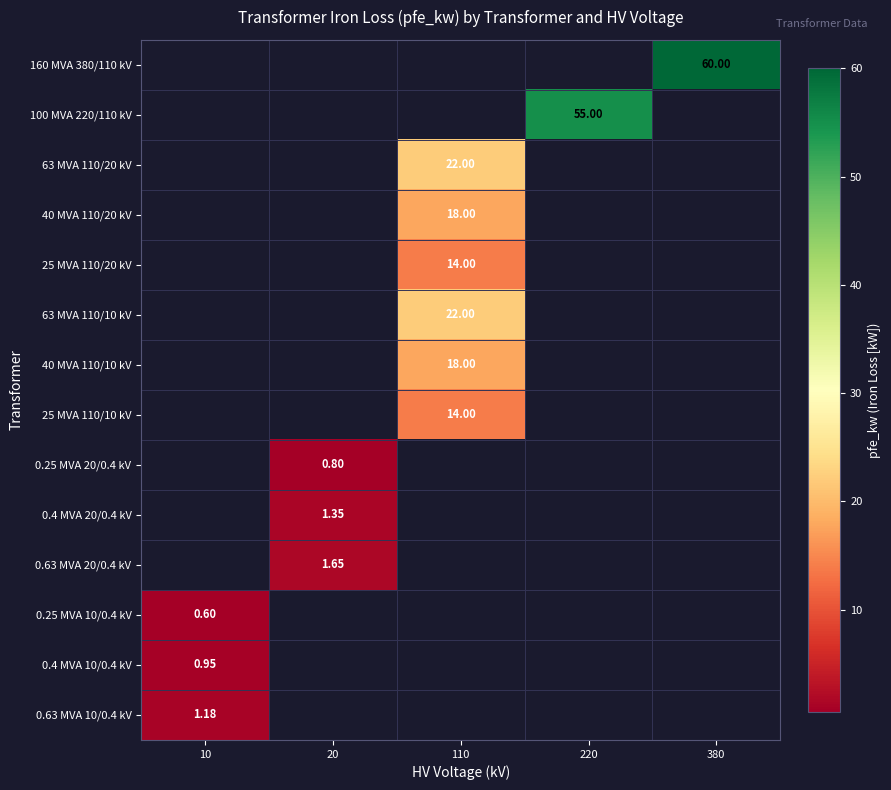

Which category has the highest value across all series?

380